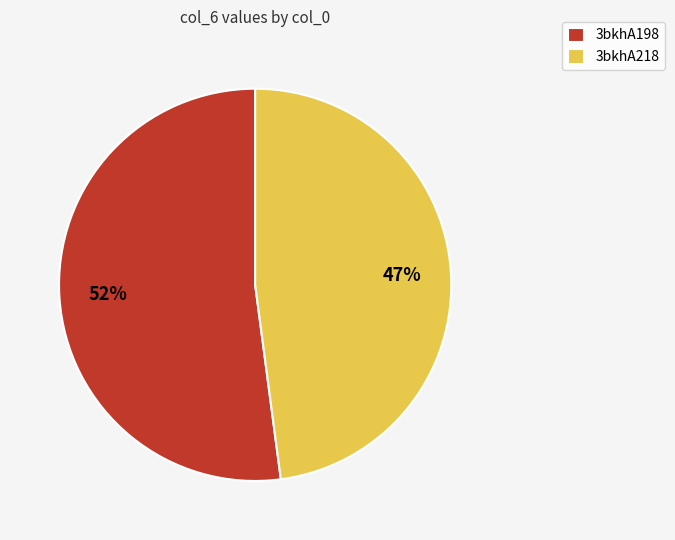

What percentage is NOT represented by 3bkhA198?

47.9%